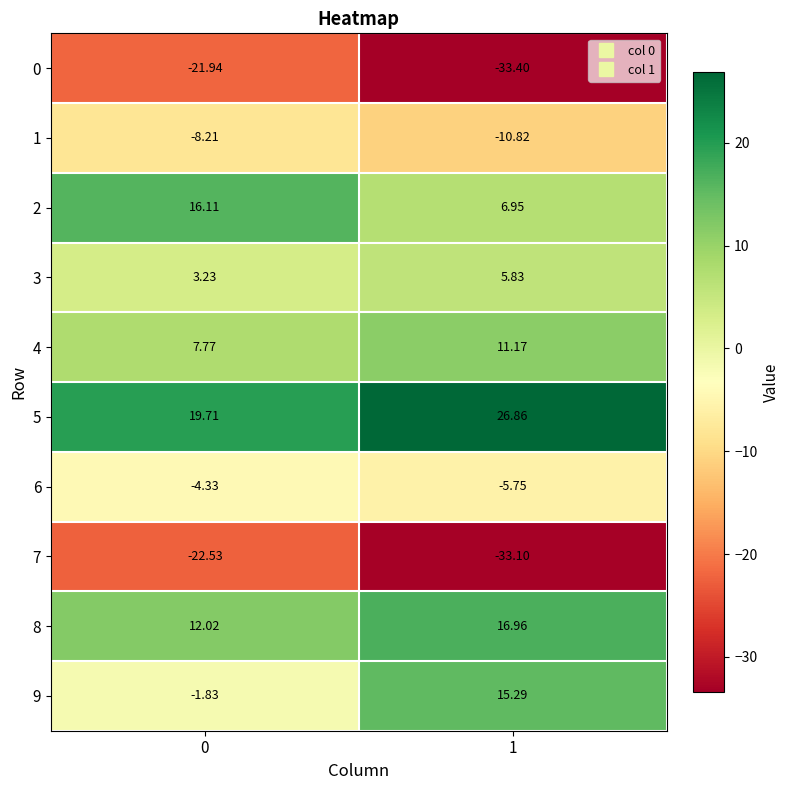

Is the value of 5 at 0 greater than the value of 8 at 0?

Yes